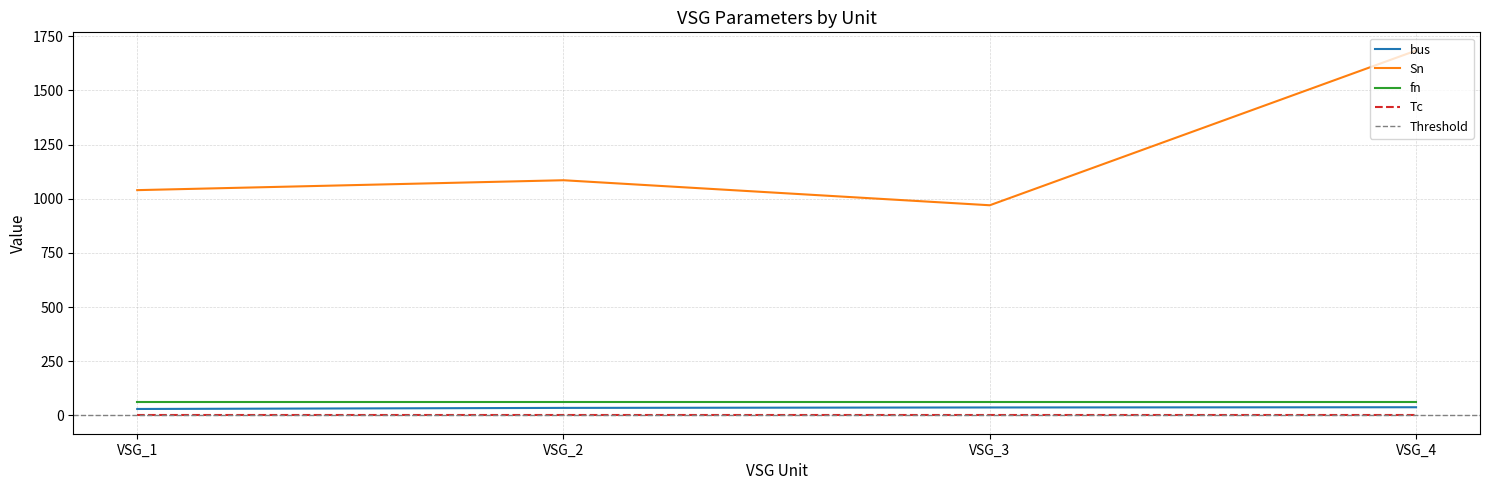

True or false: bus and Sn cross at least once.

False